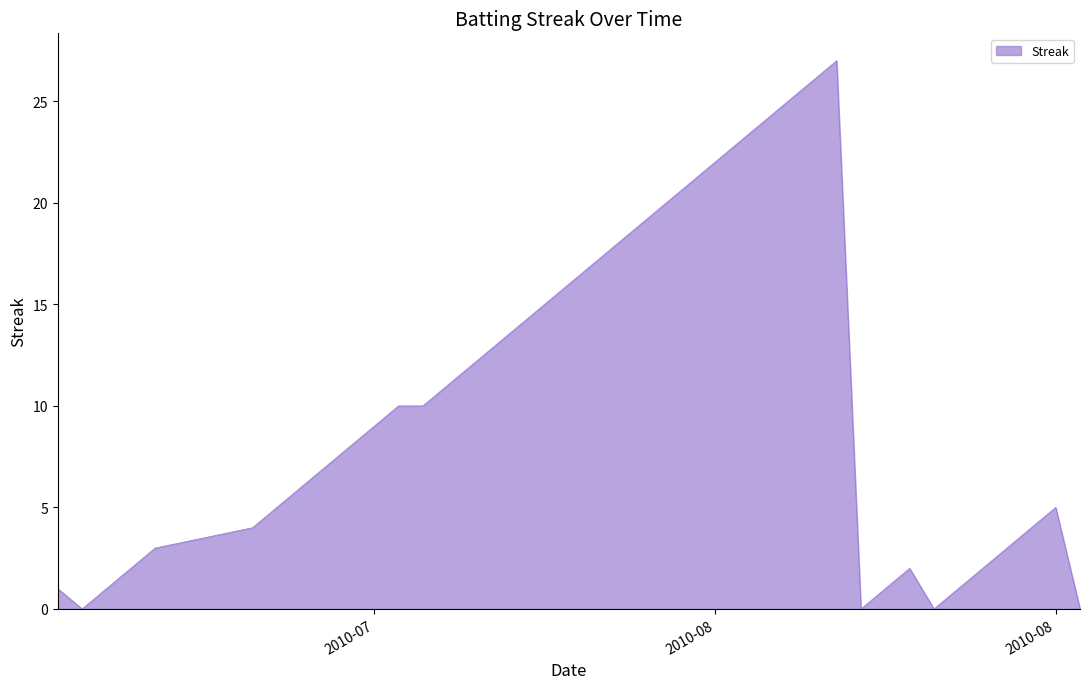

What is the maximum value shown in the chart?

27